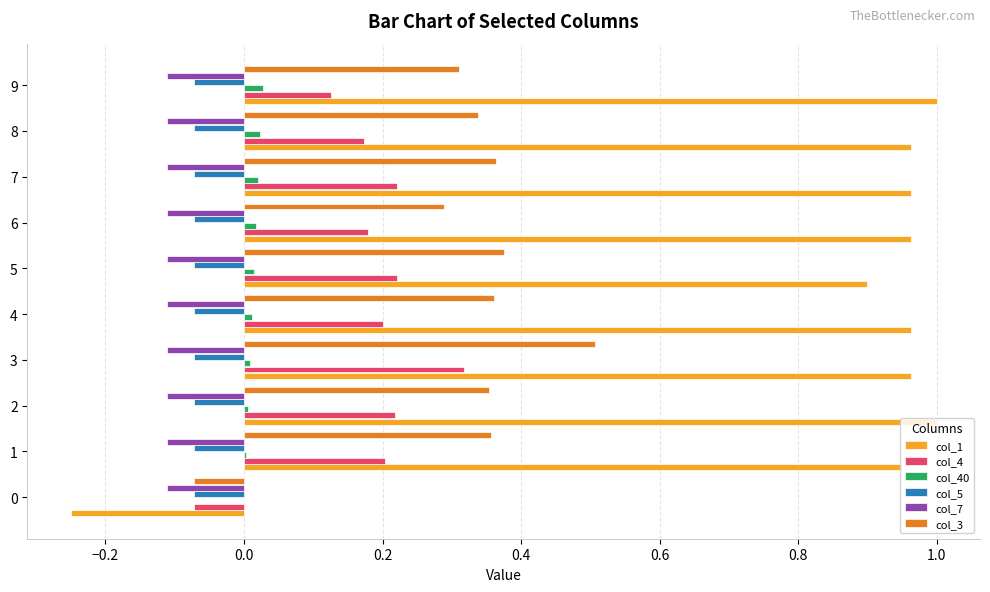

At which category is the sum across all series the highest?

3